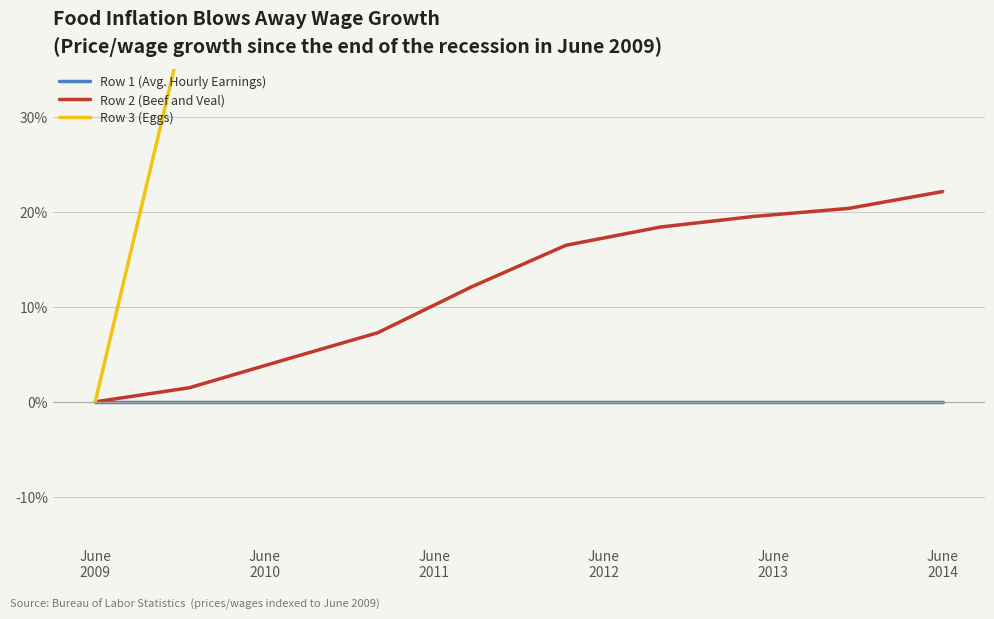

Is it true that Row 3 (Eggs) equals 41.8 at June
2010?

True